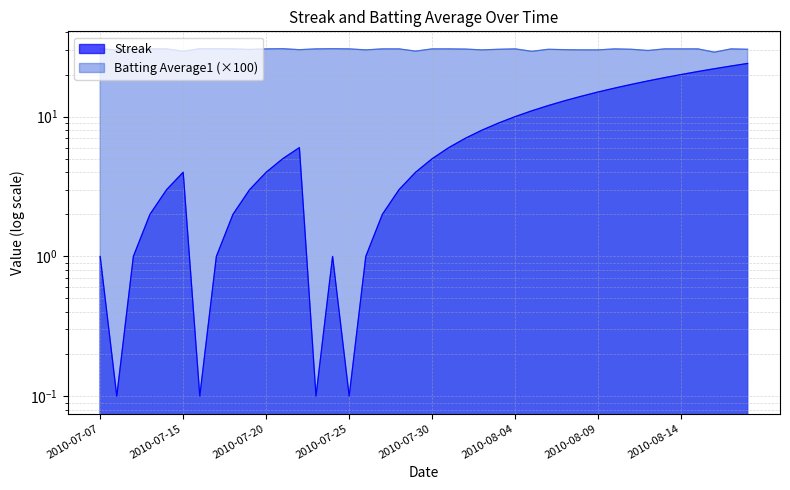

What is the maximum value for Streak?

24.0